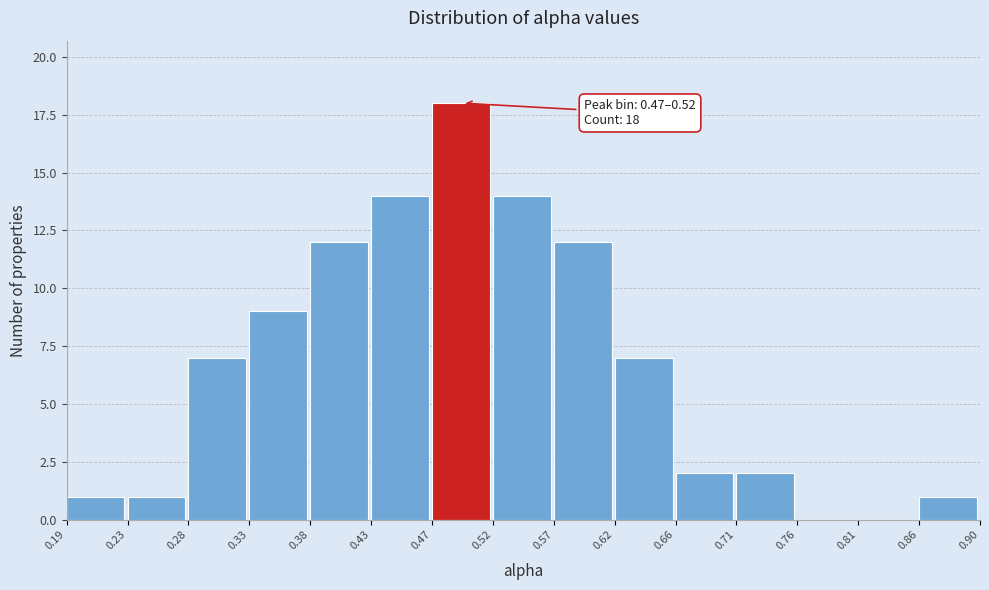

Over which range of the x-axis is the bar tallest?

0.47 to 0.52